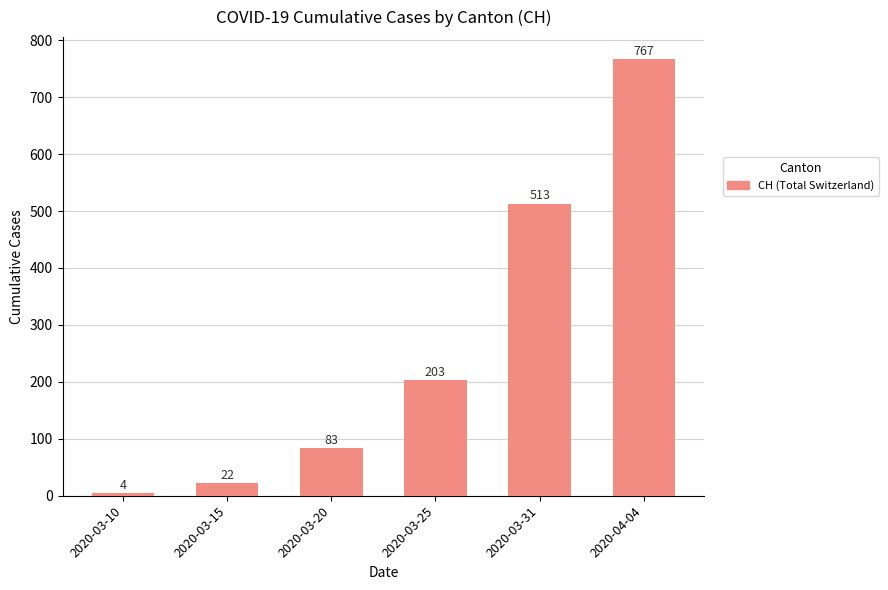

Reading left to right, extract all data points from this chart.

2020-03-10=4	2020-03-15=22	2020-03-20=83	2020-03-25=203	2020-03-31=513	2020-04-04=767